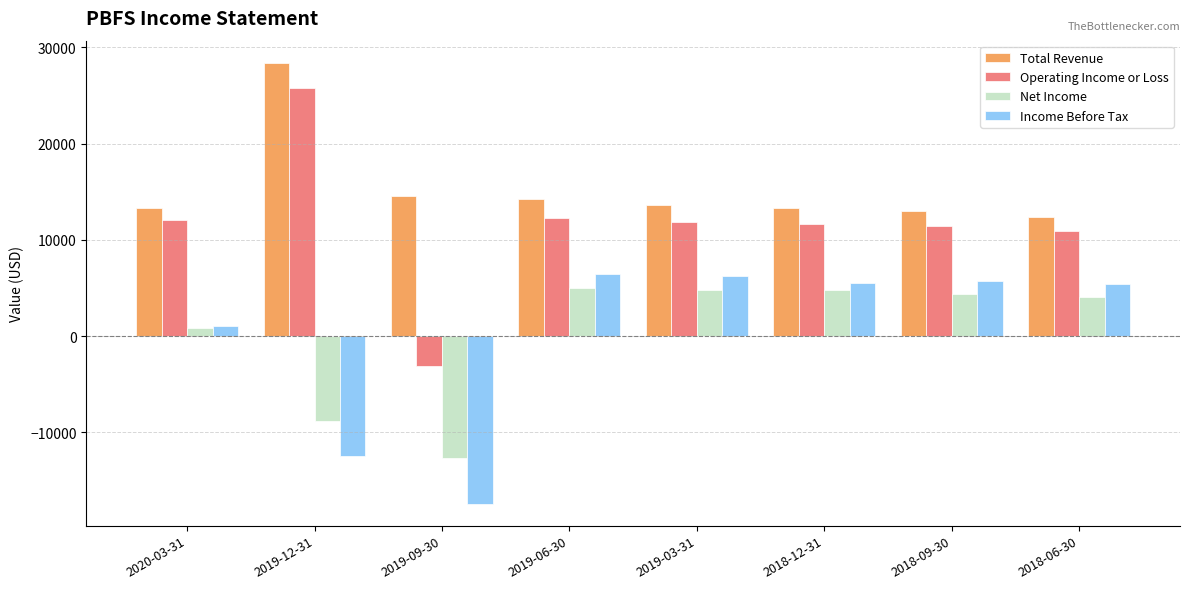

What is the difference between the highest and lowest values at 2018-06-30?

8300